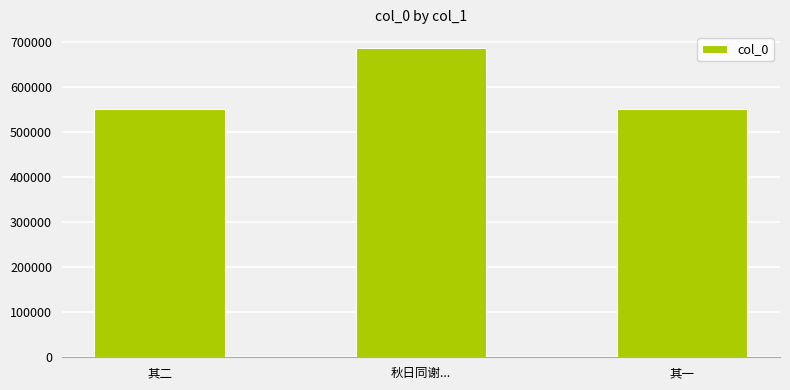

What is the change in value from 其二 to 秋日同谢...?

+135165